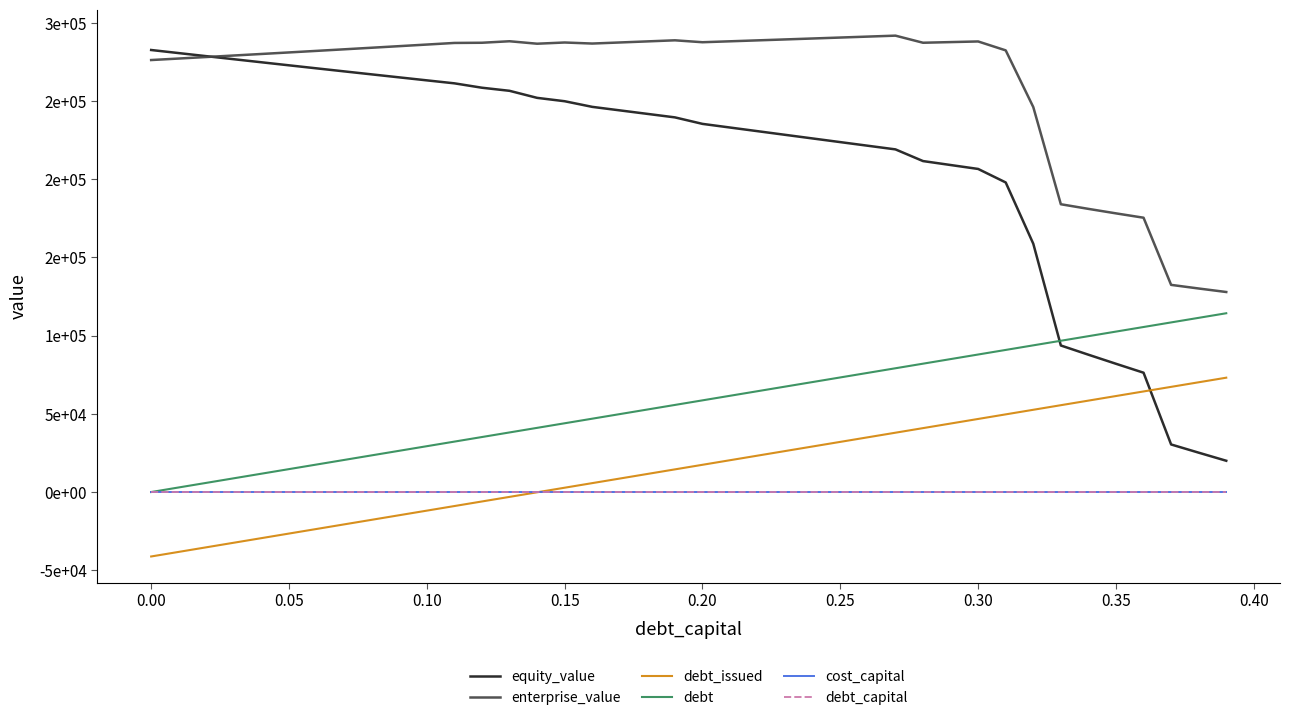

True or false: enterprise_value and debt_issued intersect in this chart.

False